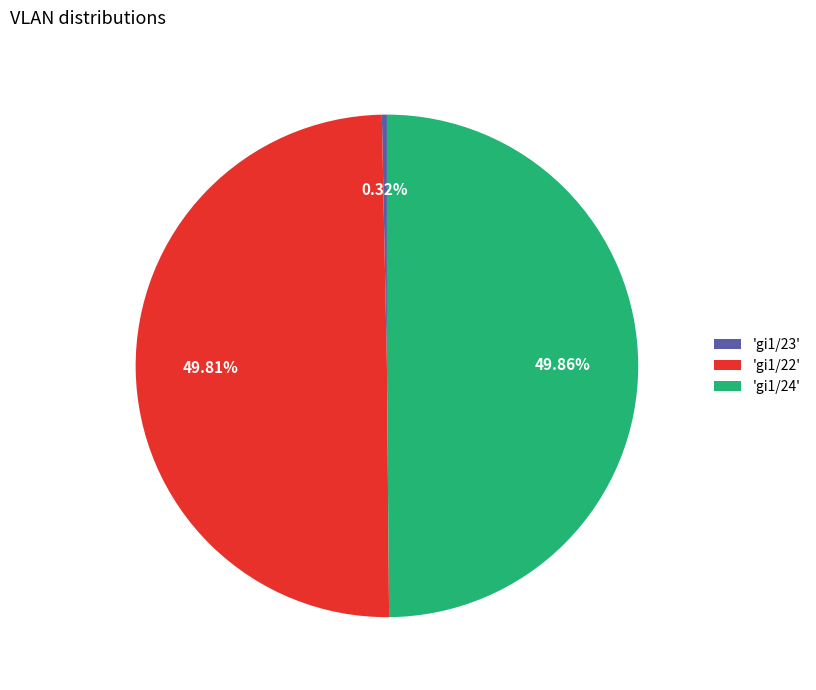

Does 'gi1/23' account for over 50% of the chart?

No